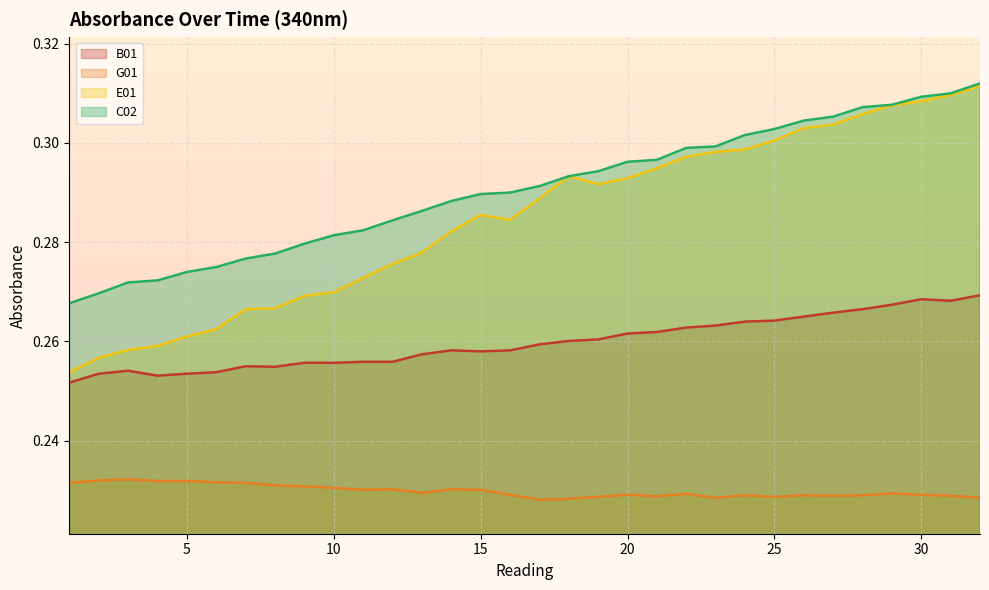

Rank the categories by C02 value from highest to lowest.

32, 31, 30, 29, 28, 27, 26, 25, 24, 23, 22, 21, 20, 19, 18, 17, 16, 15, 14, 13, 12, 11, 10, 9, 8, 7, 6, 5, 4, 3, 2, 1